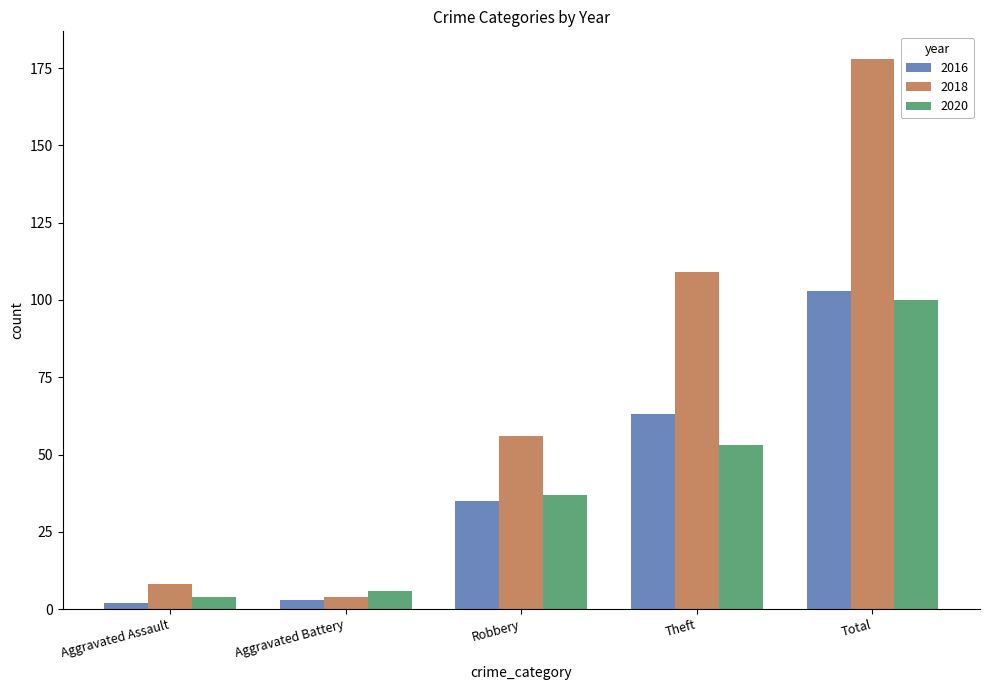

Which series has the largest range (max minus min)?

2018